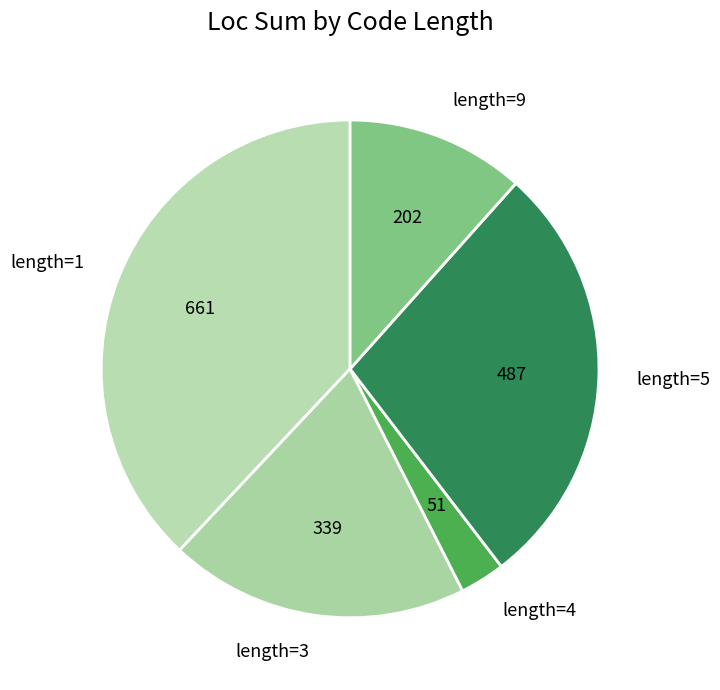

The length=3 slice represents 19% of the pie. True or false?

True